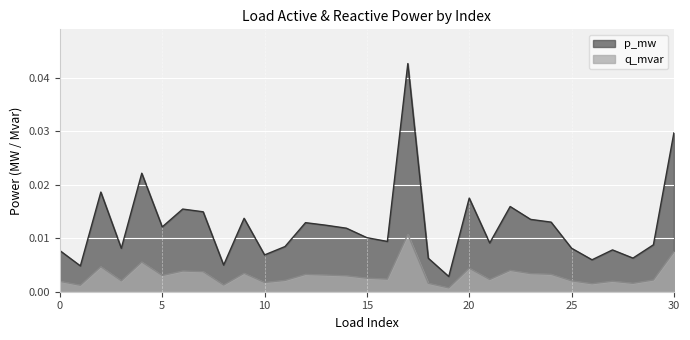

Rank the series by their average value, from highest to lowest.

p_mw, q_mvar